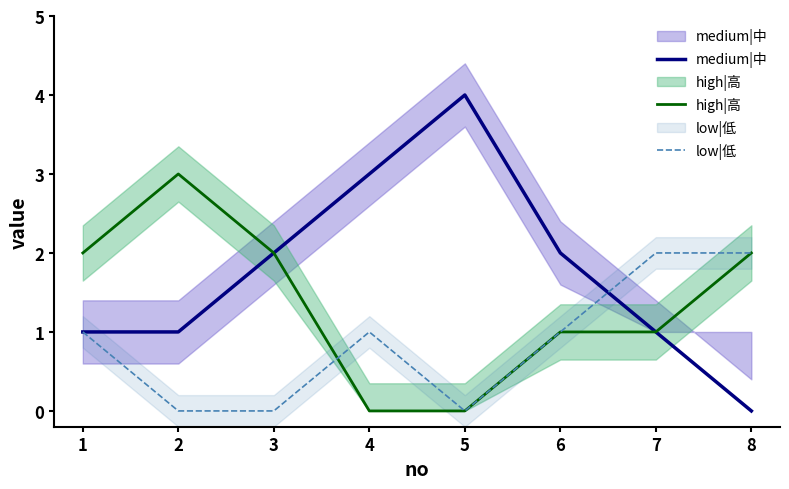

How many intersections are there between high|高 and low|低?

1